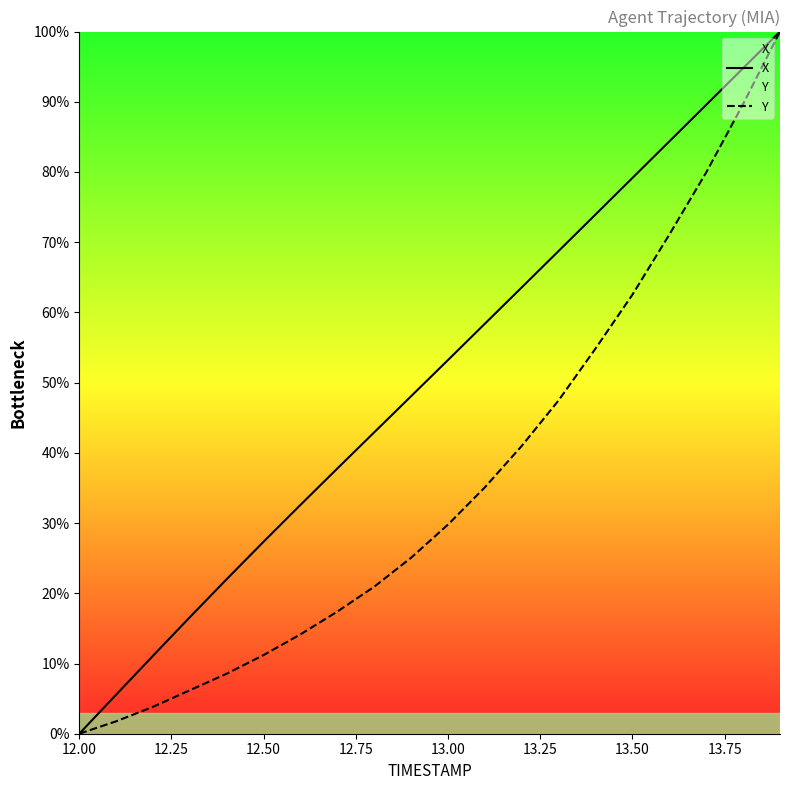

The value of X at 12.00 is 68.2. True or false?

False